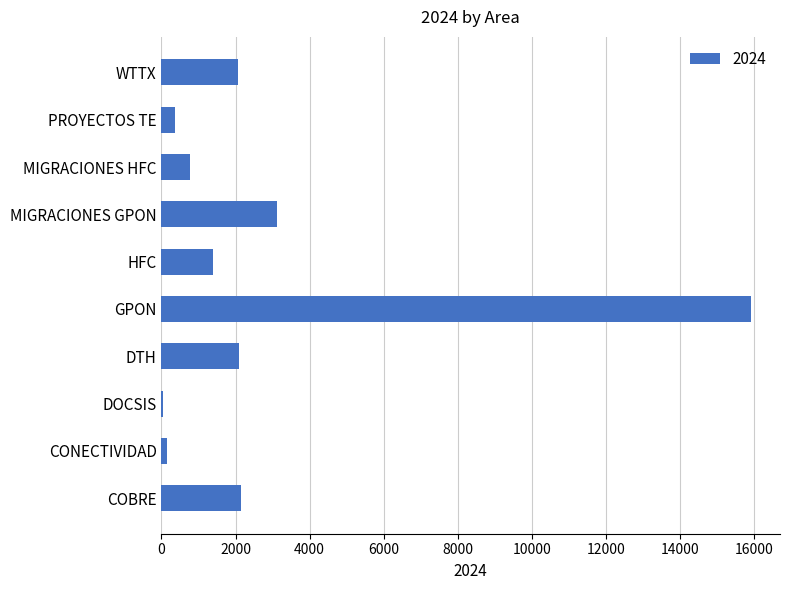

What is the sum of the values at WTTX and MIGRACIONES GPON?

5181